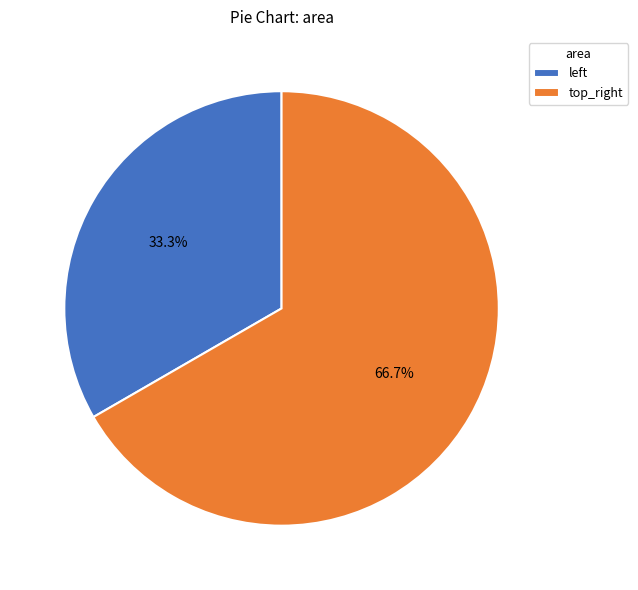

To the nearest percent, what percentage of the pie is top_right?

67%